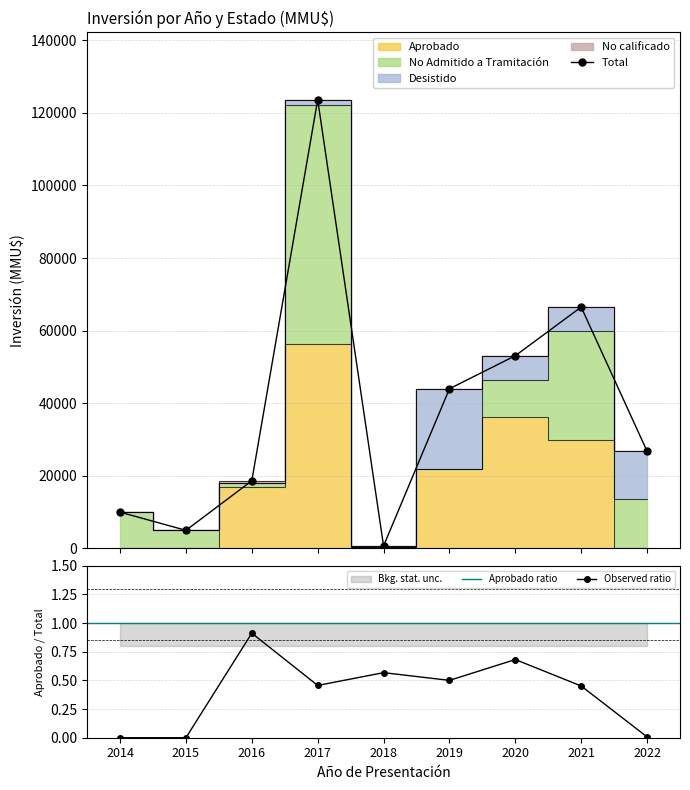

The value of Aprobado at 2018 is 400. True or false?

True